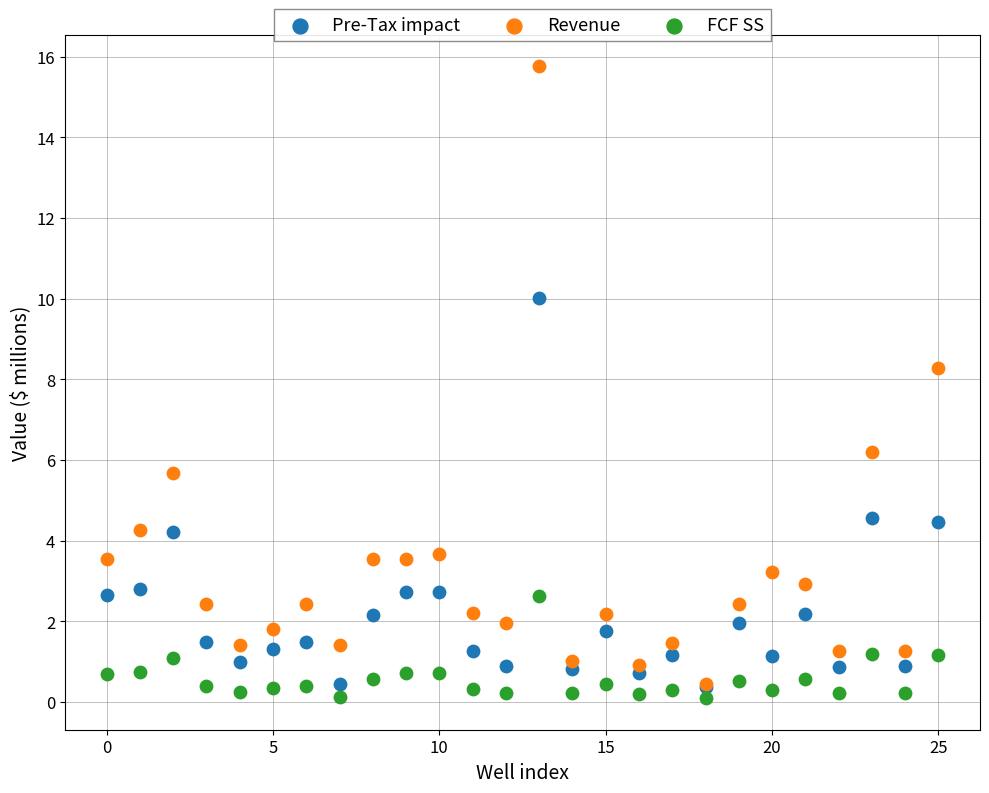

Which series has the widest spread of Y values?

Revenue